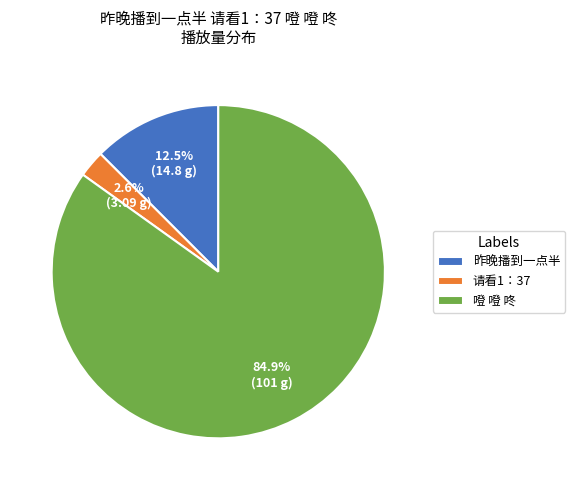

How many slices are in this pie chart?

3